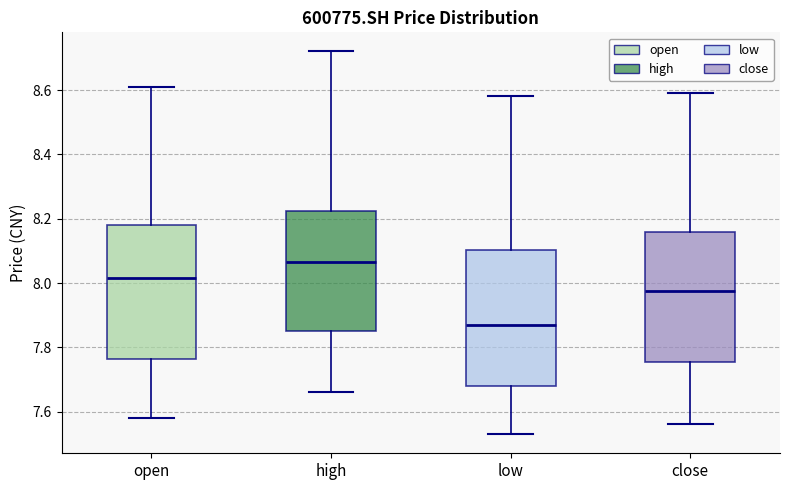

Which box's median line is the lowest?

low